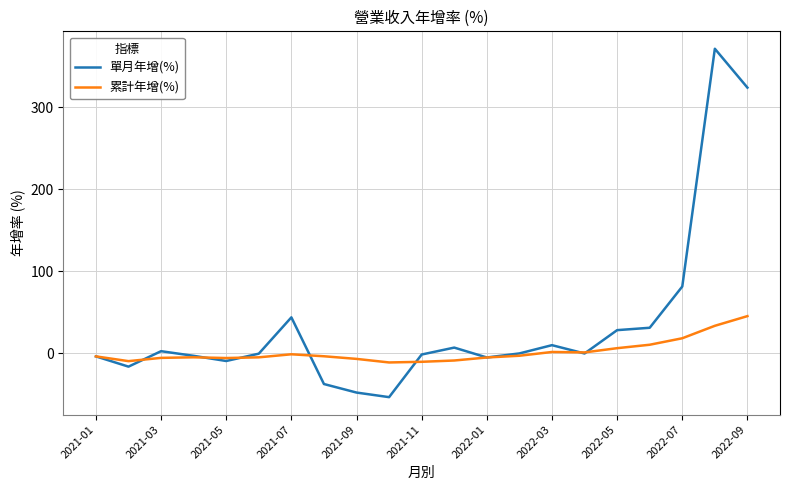

At how many categories does at least one series exceed 24?

6